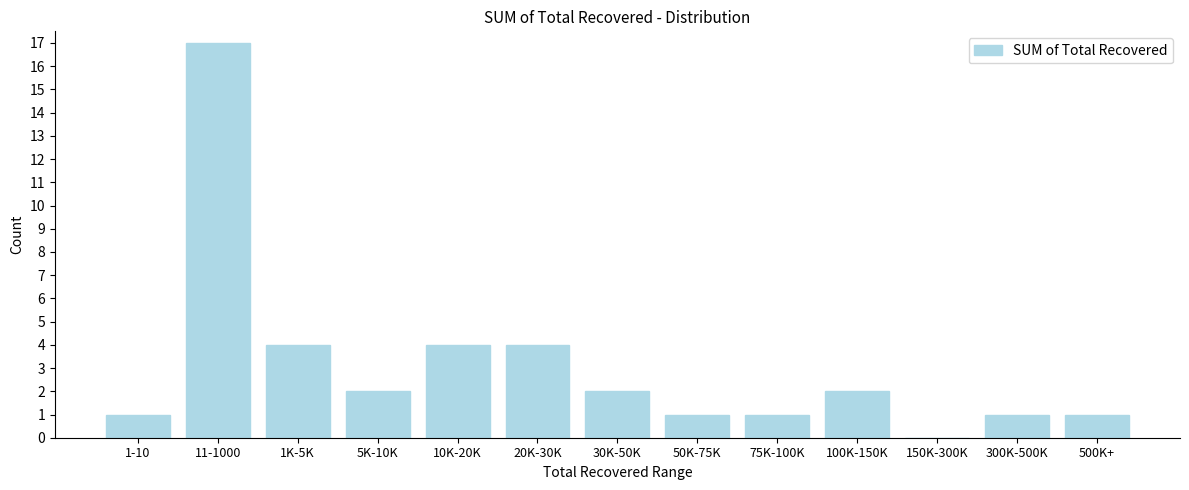

Reading right to left, list all the values displayed in this chart.

500K+=1	300K-500K=1	150K-300K=0	100K-150K=2	75K-100K=1	50K-75K=1	30K-50K=2	20K-30K=4	10K-20K=4	5K-10K=2	1K-5K=4	11-1000=17	1-10=1